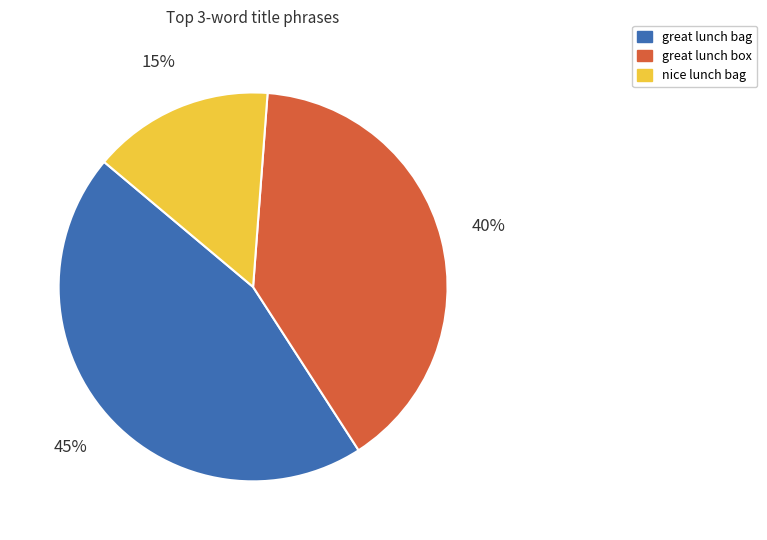

To the nearest percent, what is the difference between the largest and smallest slice percentages?

30%